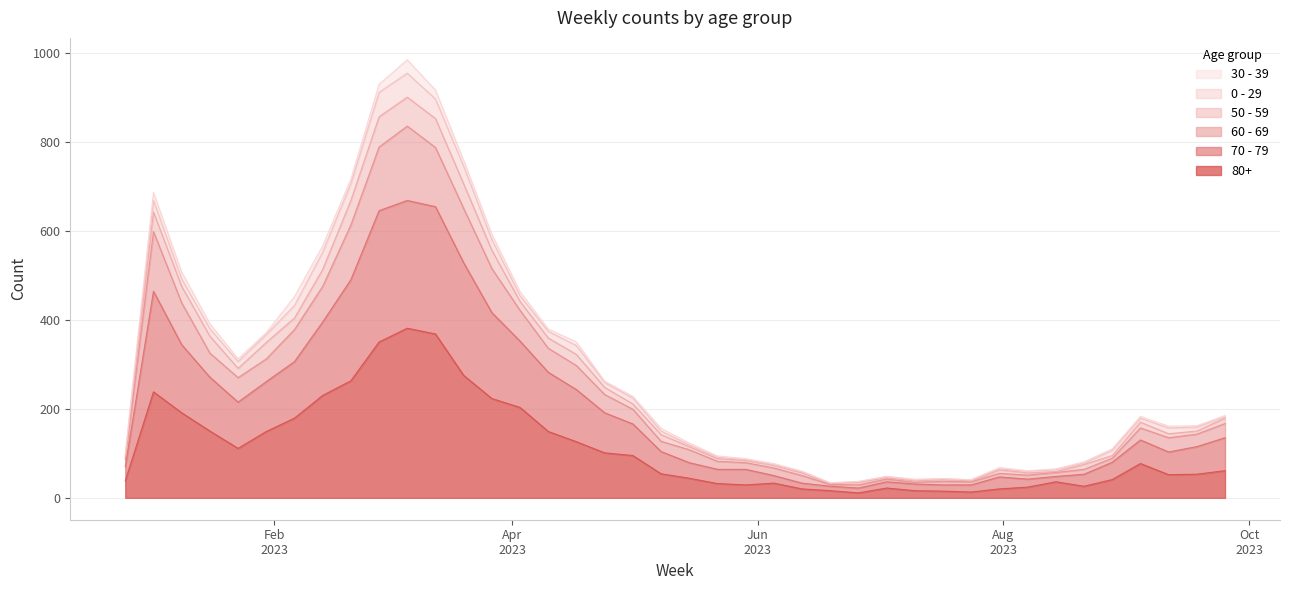

What position from the right is 2023-02-27?

31